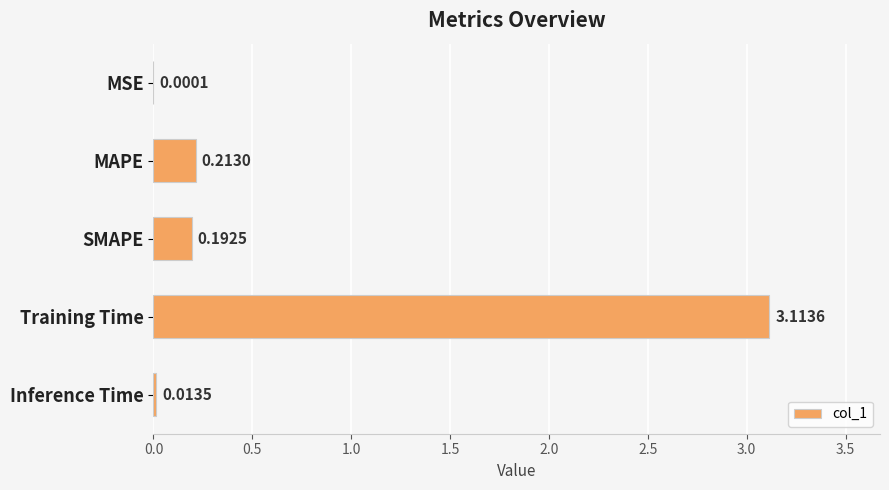

What is the greatest value displayed?

3.1